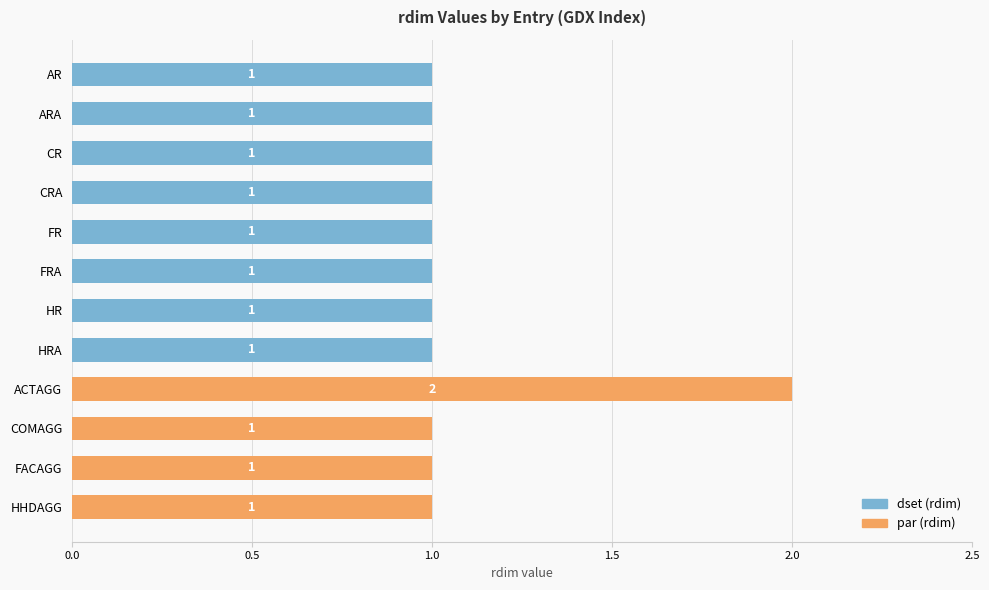

What is the smallest value displayed?

1